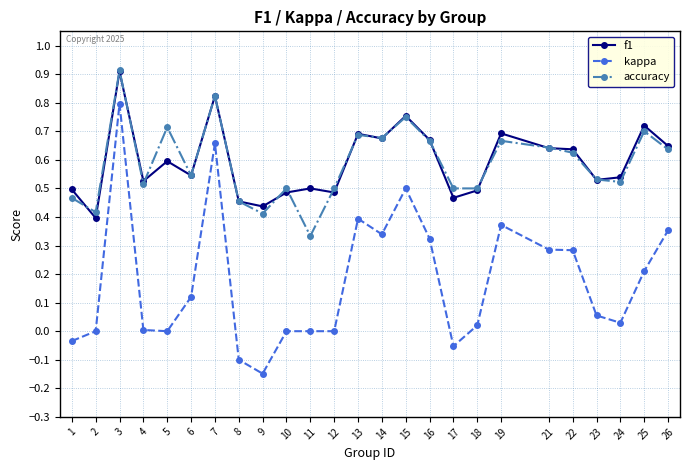

Rank the series at 17 from highest to lowest value.

accuracy, f1, kappa